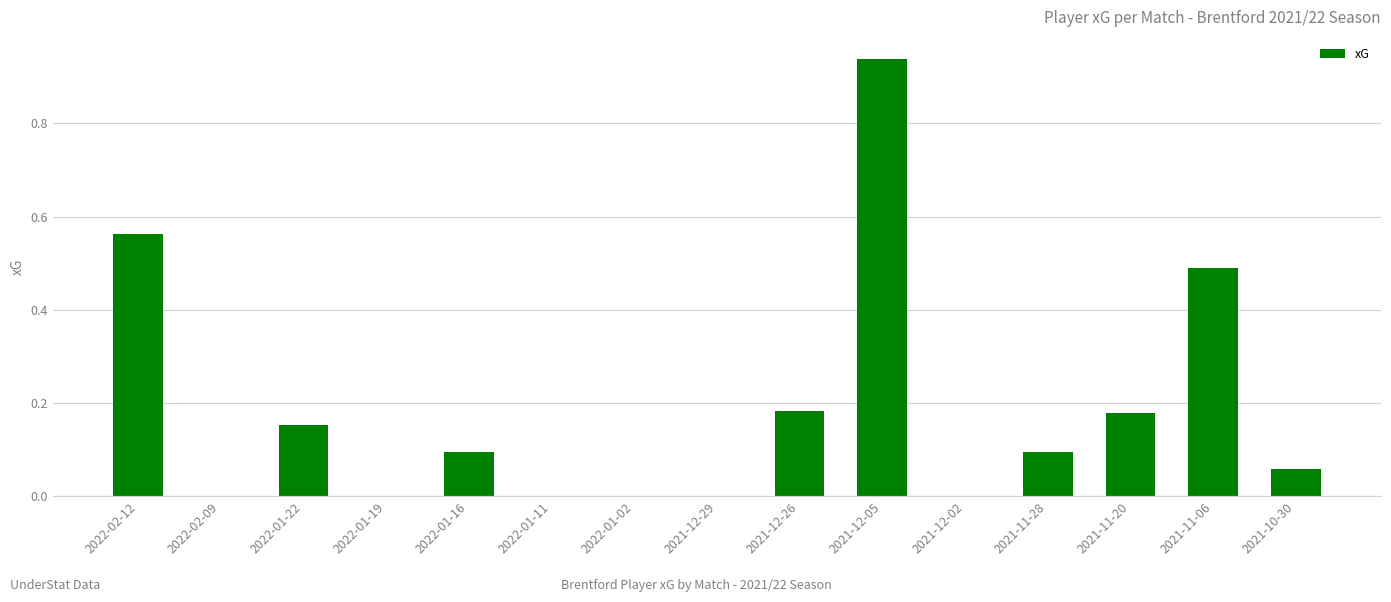

The chart shows a value of 0.6 at 2022-01-11. True or false?

False